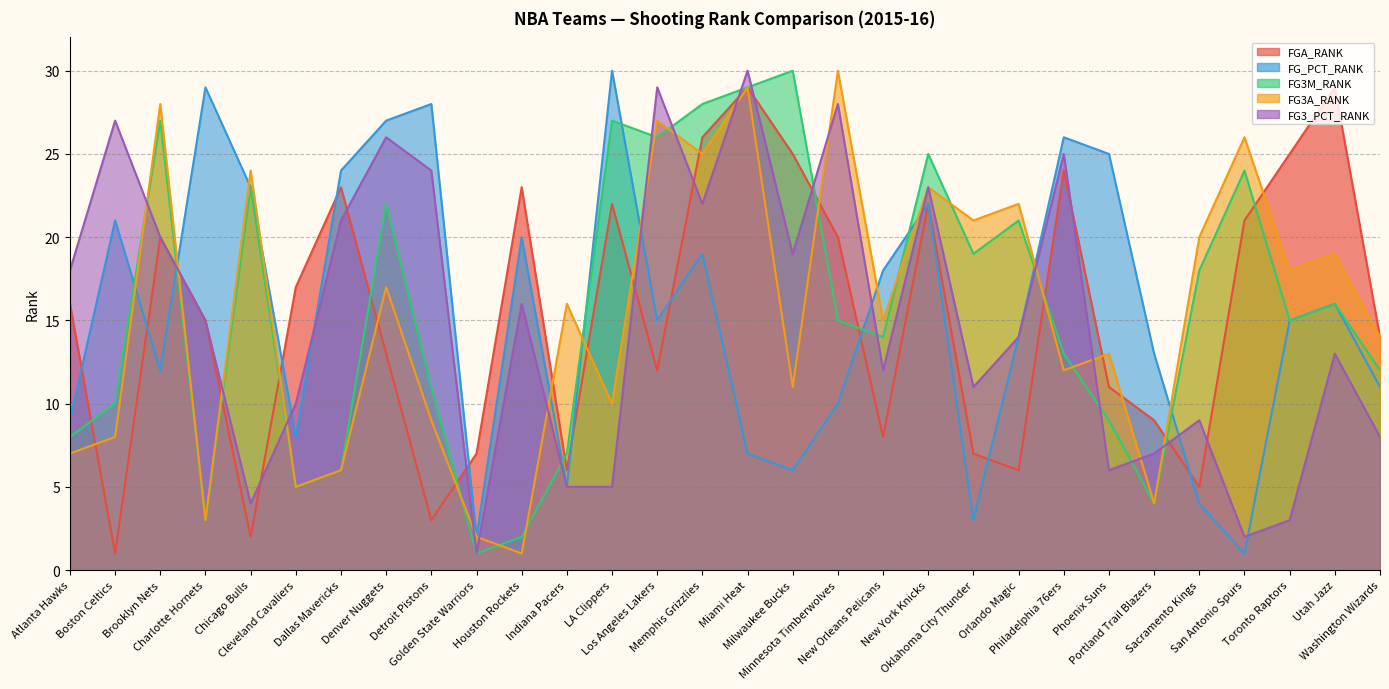

After their last crossing, which series has the higher values: FG_PCT_RANK or FG3_PCT_RANK?

FG_PCT_RANK